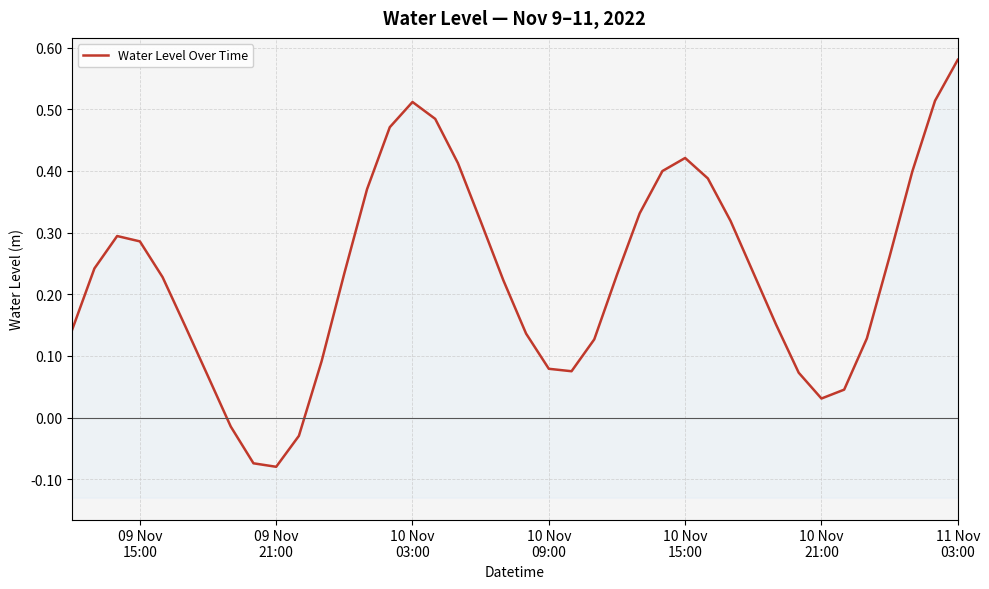

How many values exceed 0?

36